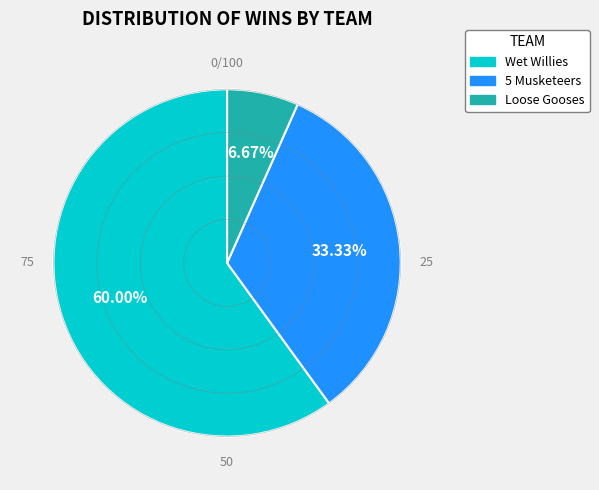

Does 5 Musketeers account for over 50% of the chart?

No